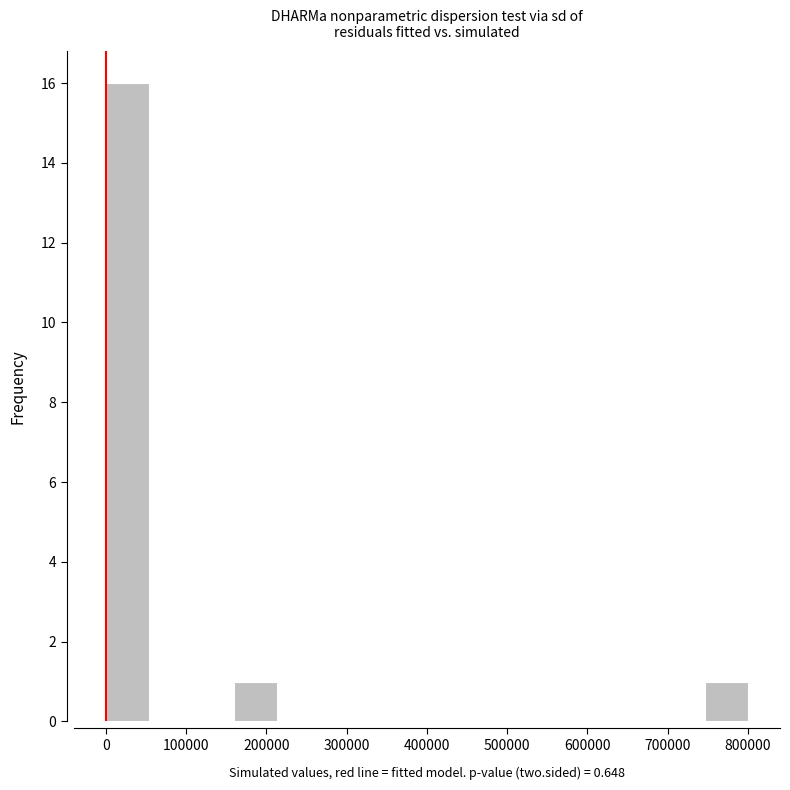

How tall is the bar that spans 0 to 50000 on the x-axis? Neither the bar edges nor the heights are printed on the chart, so give them approximately, as read against the axes.

16